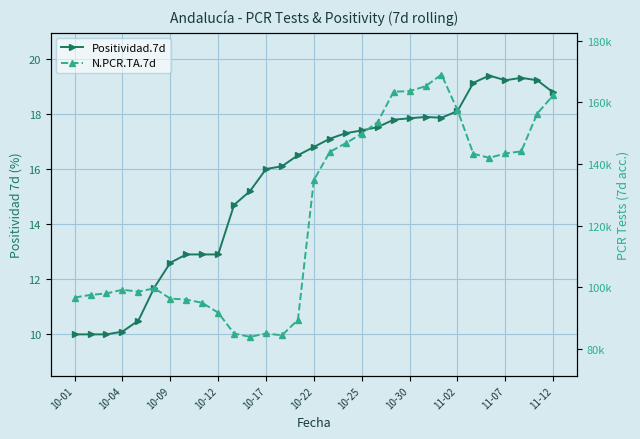

What are all the series names shown in the legend?

Positividad.7d, N.PCR.TA.7d